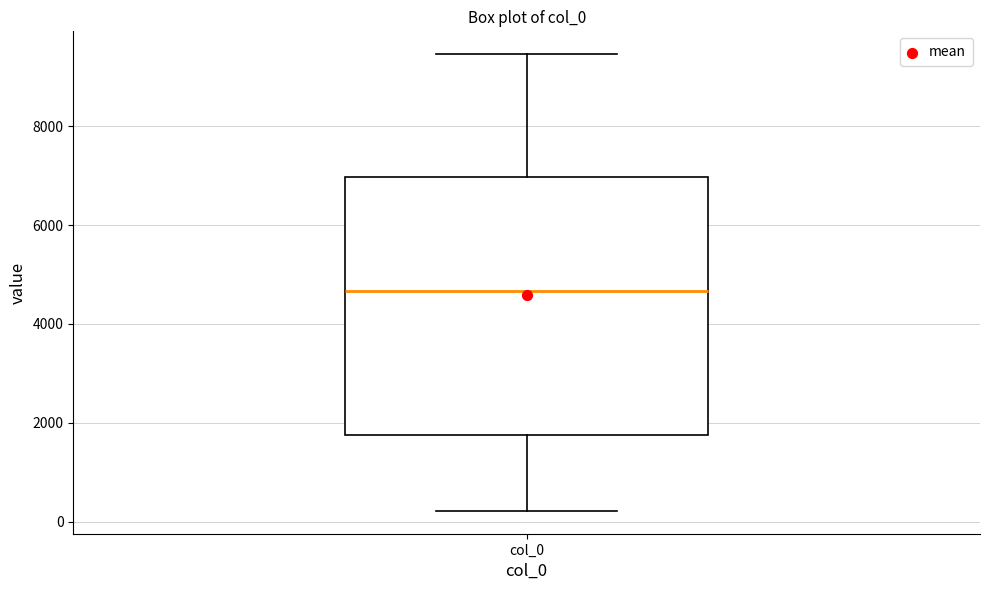

Where does the upper whisker of the box for col_0 end on the y-axis? The values are not printed on the chart, so give them approximately, as read against the axis.

9400